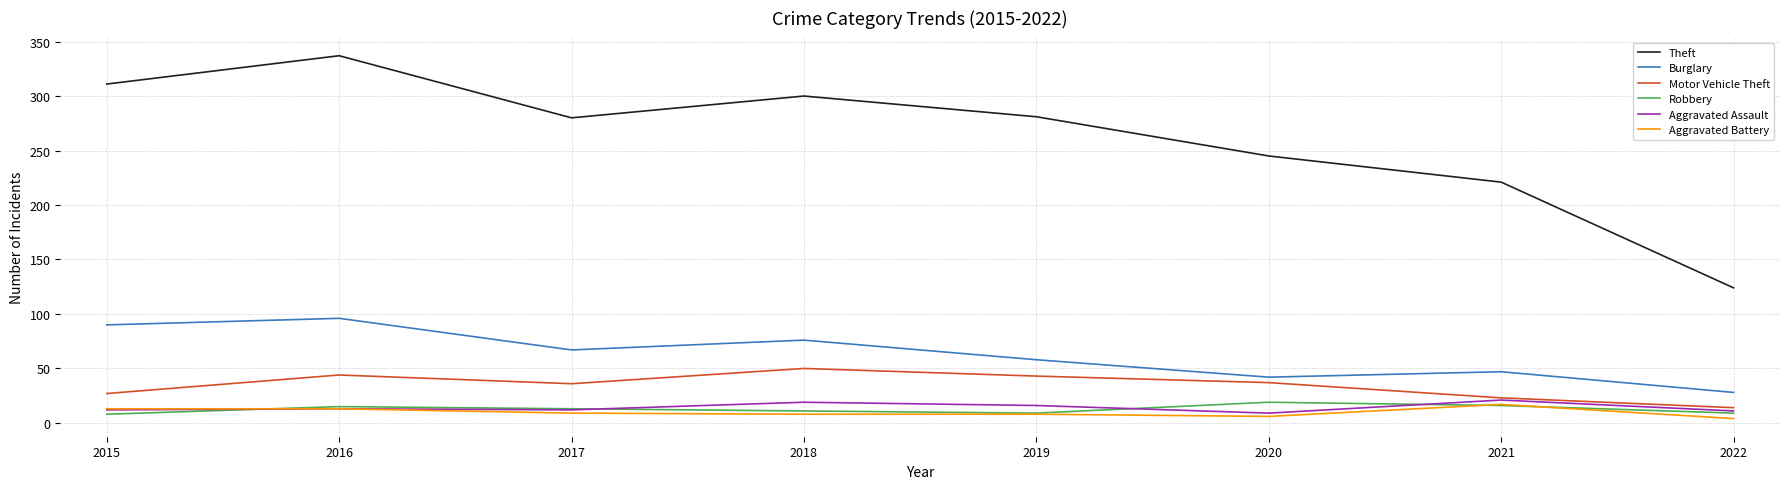

What is the sum of the Aggravated Assault values at 2021 and 2020?

30